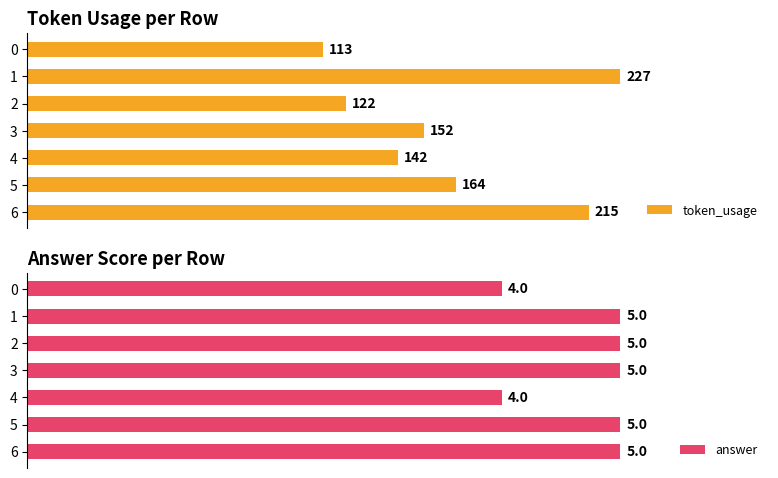

List the labels in order of token_usage value, smallest first.

0, 2, 4, 3, 5, 6, 1